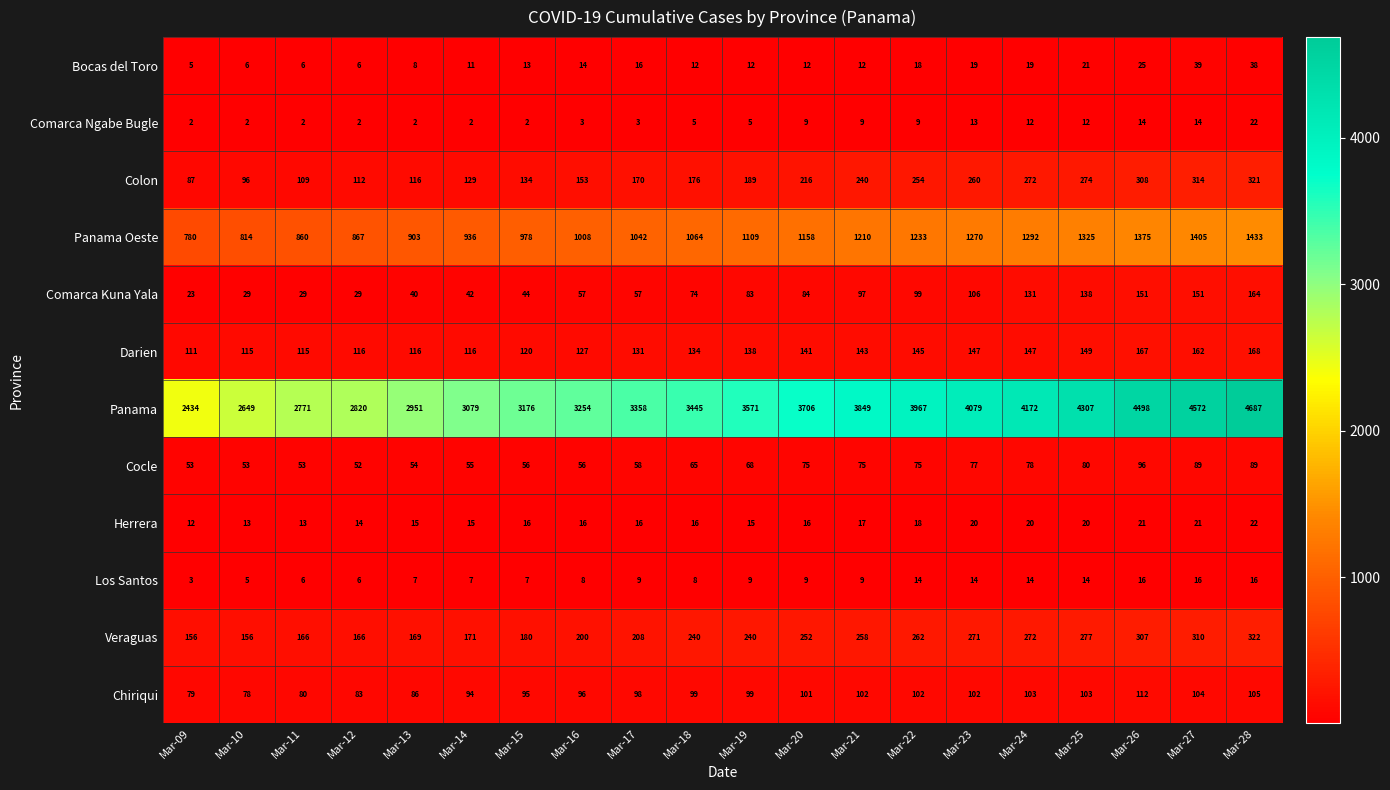

At which category is the sum across all series the highest?

Mar-28